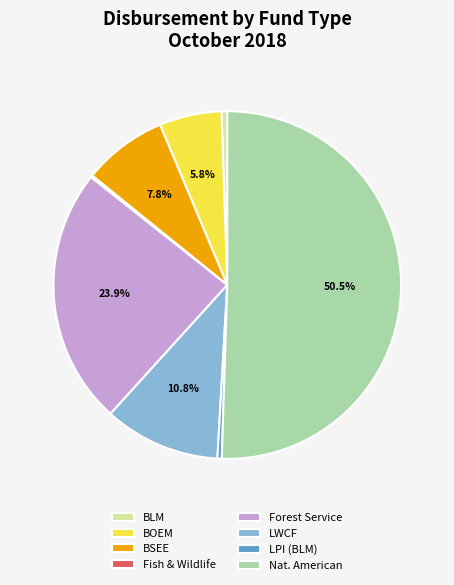

What is the largest slice in the pie chart?

Nat. American